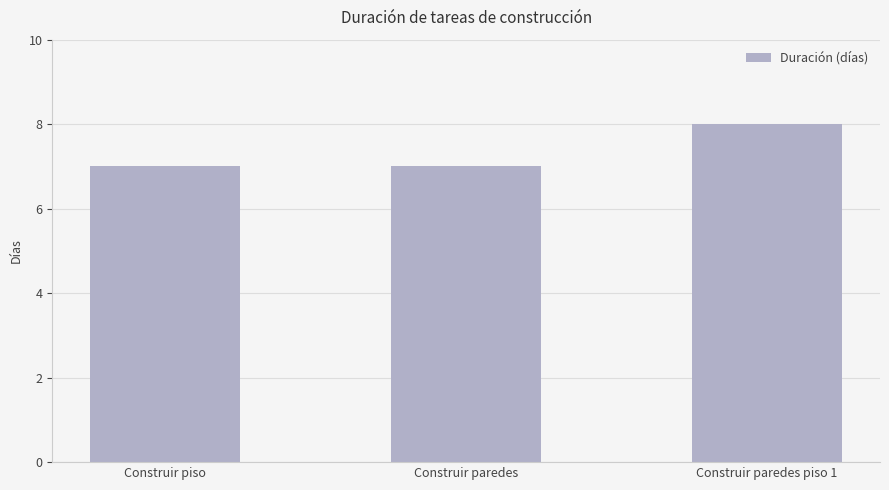

What is the label of the 3rd bar from the right?

Construir piso